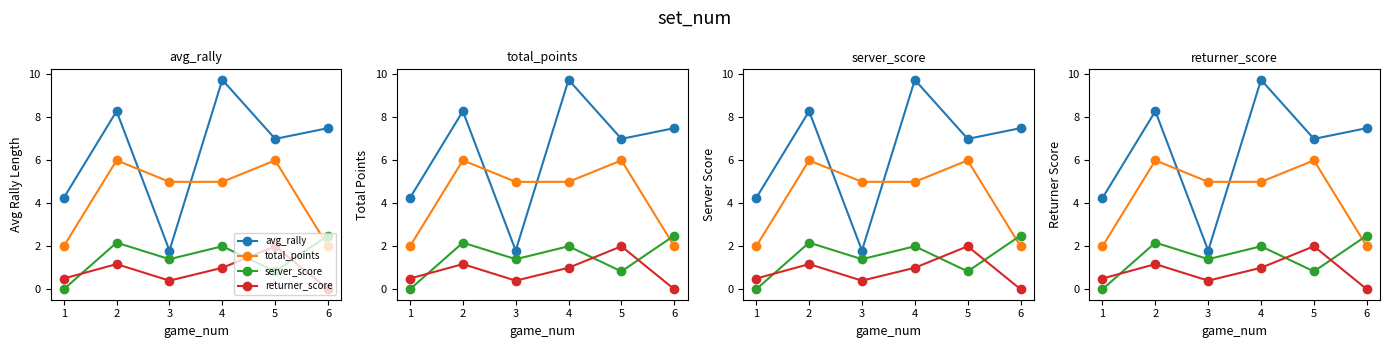

Where do total_points and avg_rally first cross each other?

2 and 3